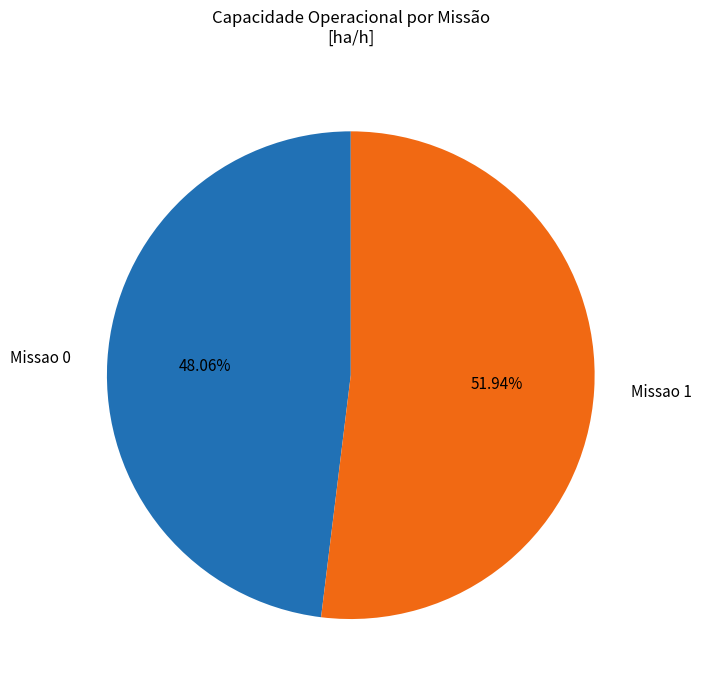

What percentage is the Missao 0 slice, to the nearest percent?

48%